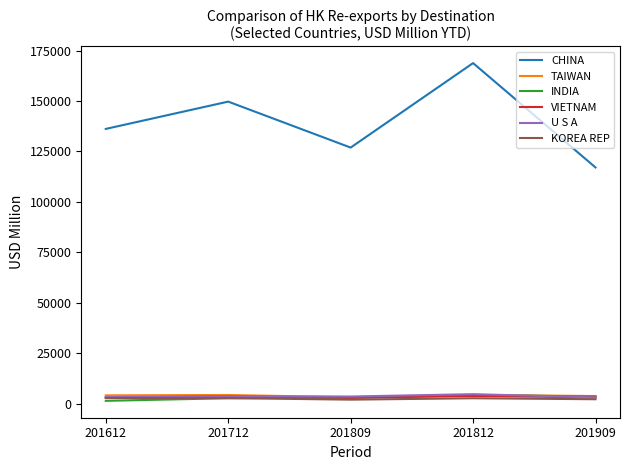

Which label corresponds to the largest value in the chart?

201812